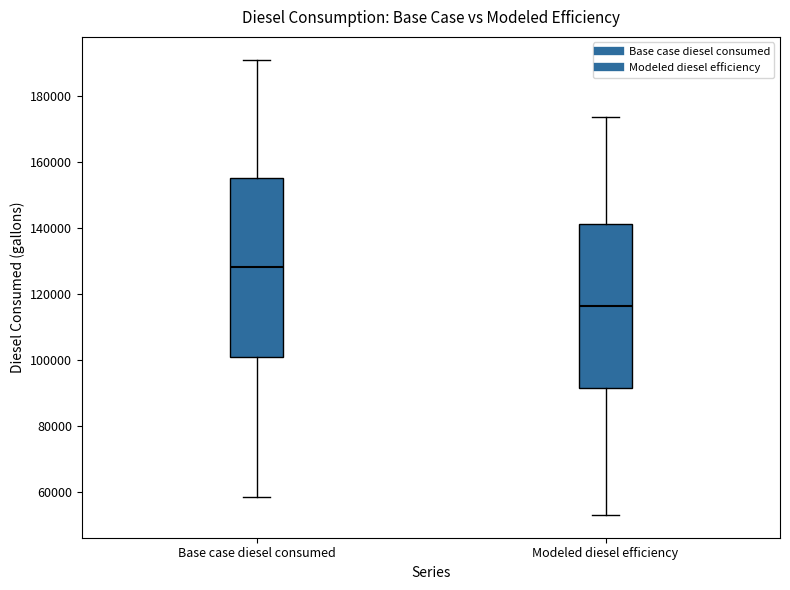

Where does the upper whisker of the box for Base case diesel consumed end on the y-axis? The values are not printed on the chart, so give them approximately, as read against the axis.

190000